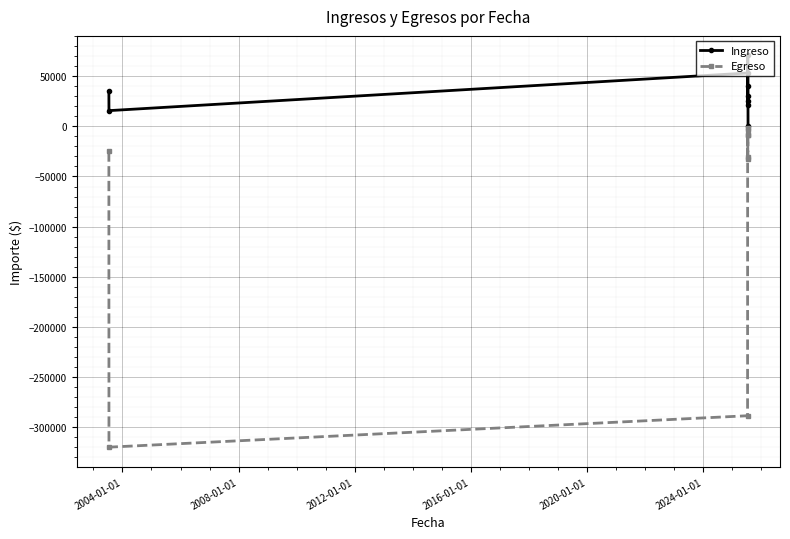

Rank the series by their average value, from highest to lowest.

Ingreso, Egreso